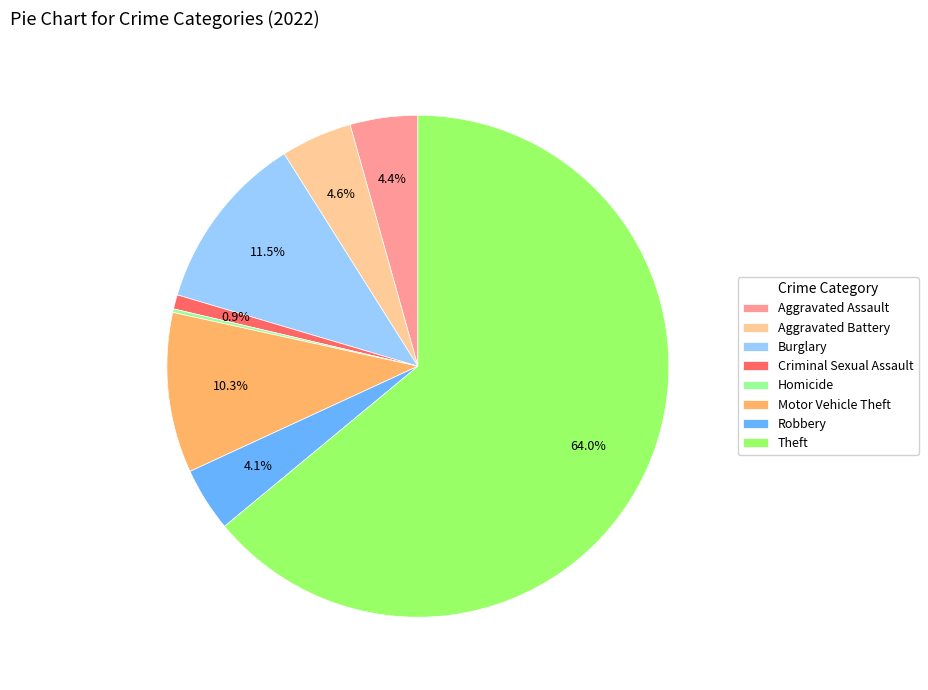

Is Theft the majority of the pie?

Yes